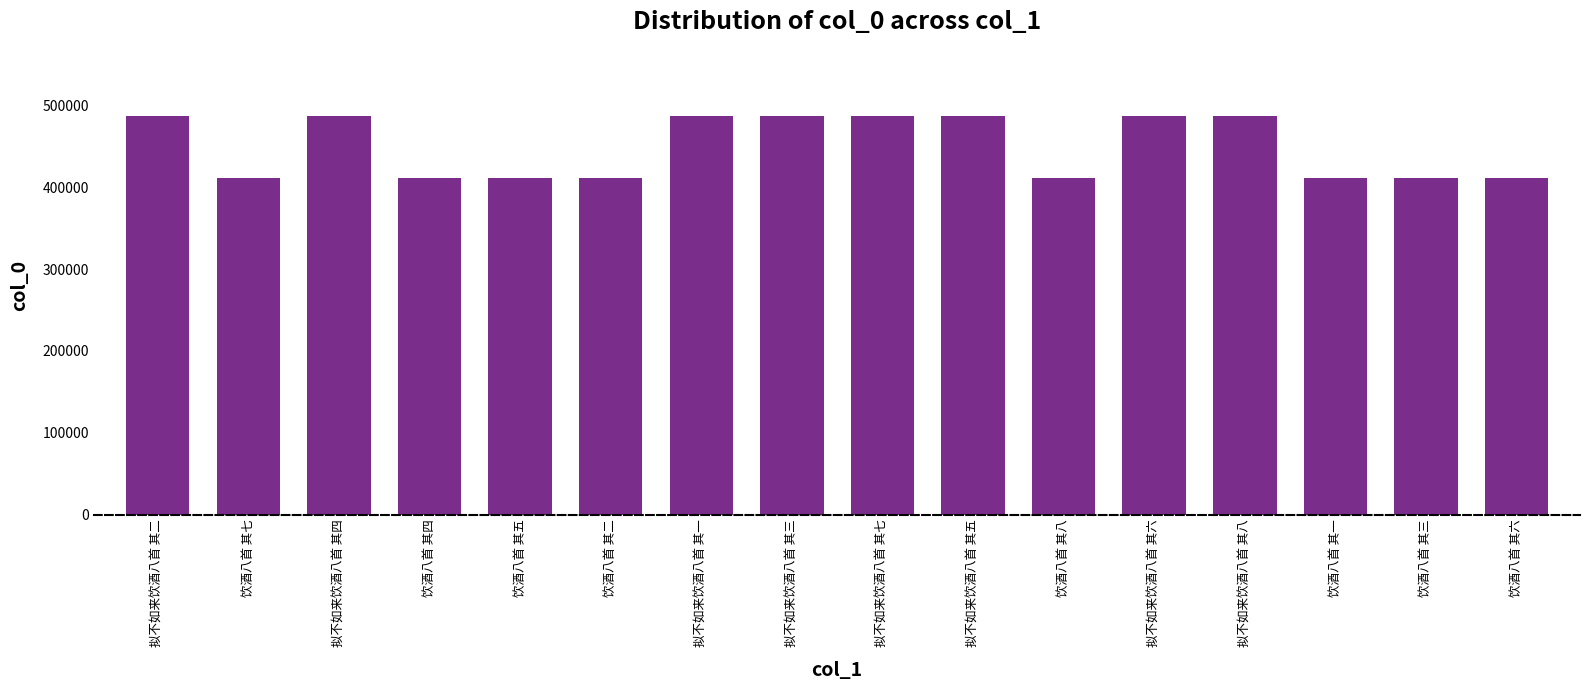

How many bars are there in total?

16